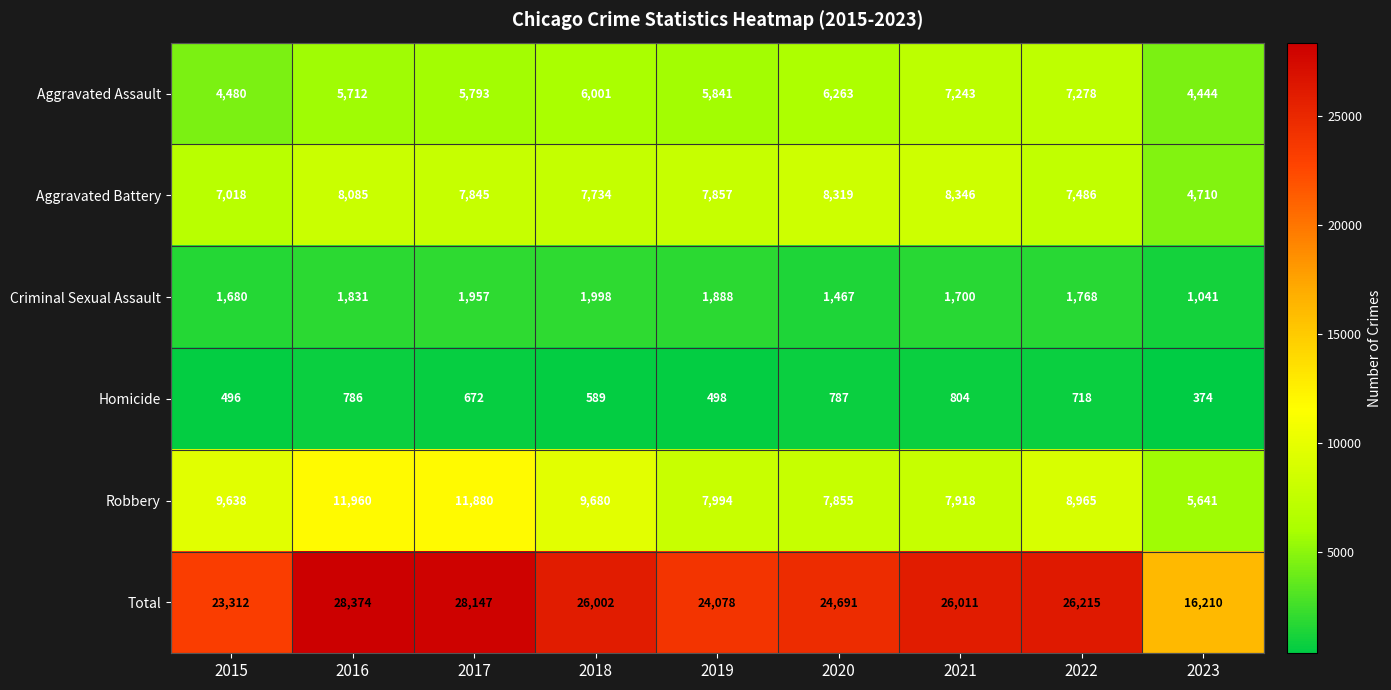

Rank the series at 2021 from lowest to highest value.

Homicide, Criminal Sexual Assault, Aggravated Assault, Robbery, Aggravated Battery, Total